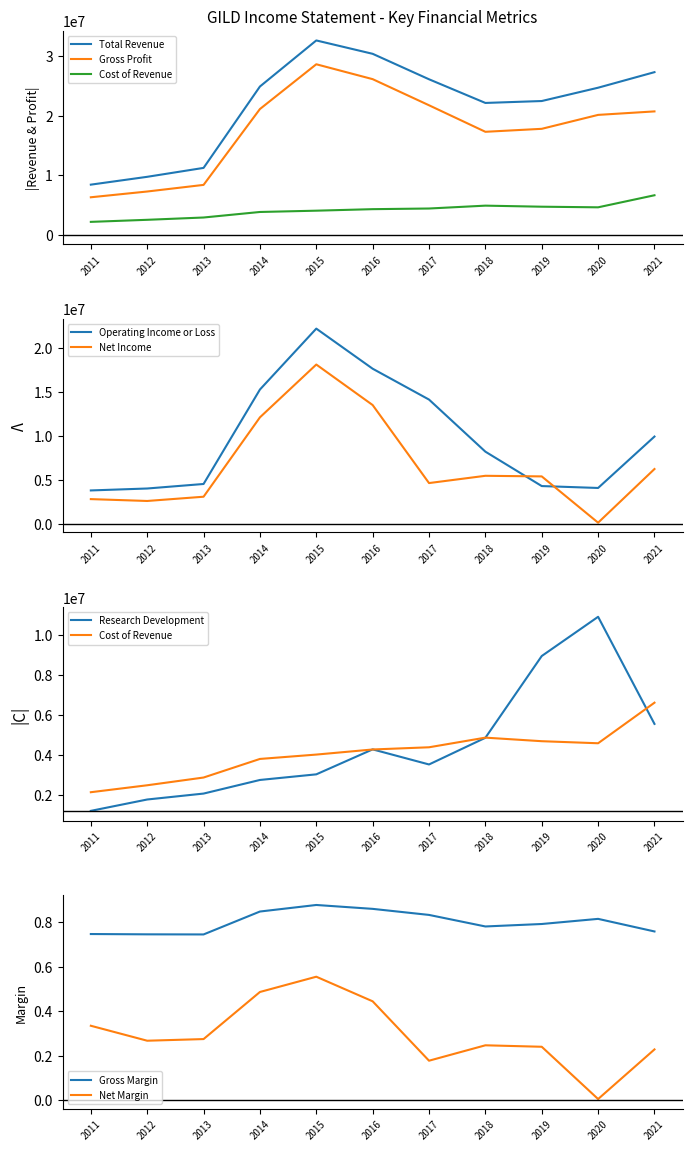

What is the value of the Cost of Revenue point at the 1st from the left?

2124400